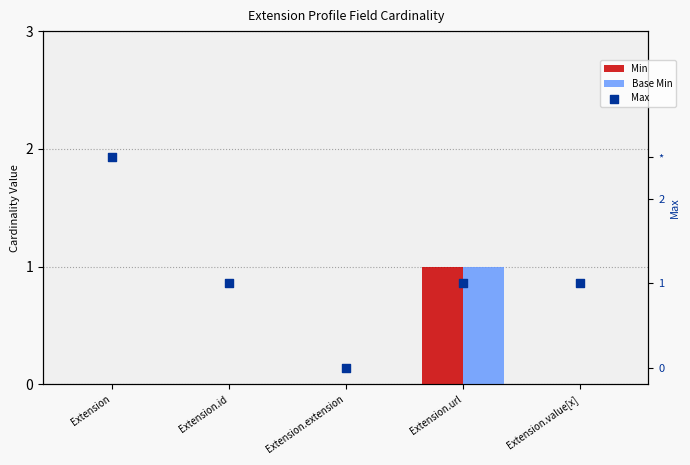

Which series reaches the maximum Y coordinate?

Max